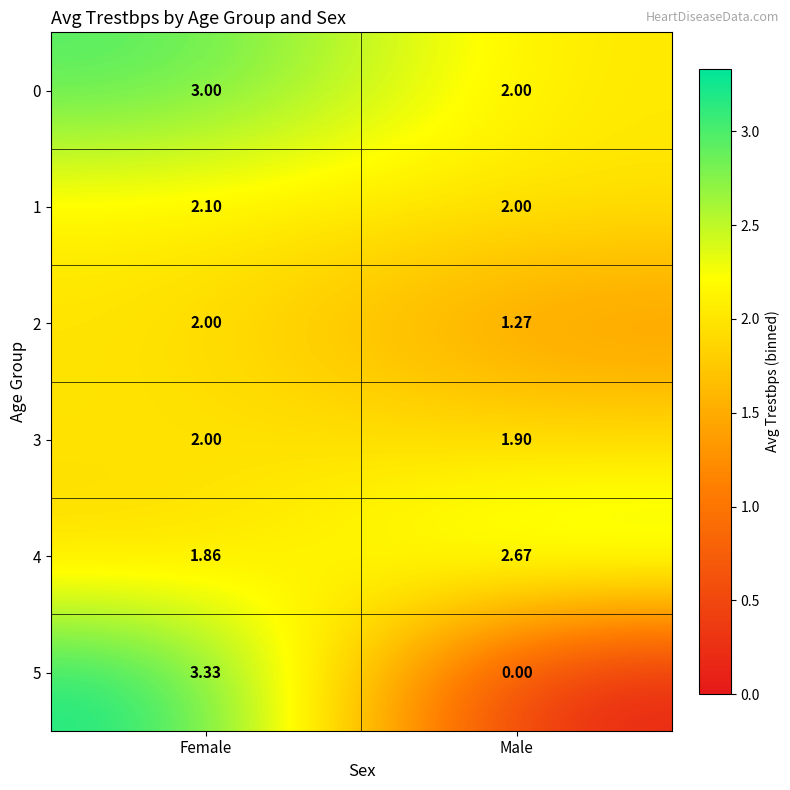

At which category does the chart reach its peak across all series?

Female